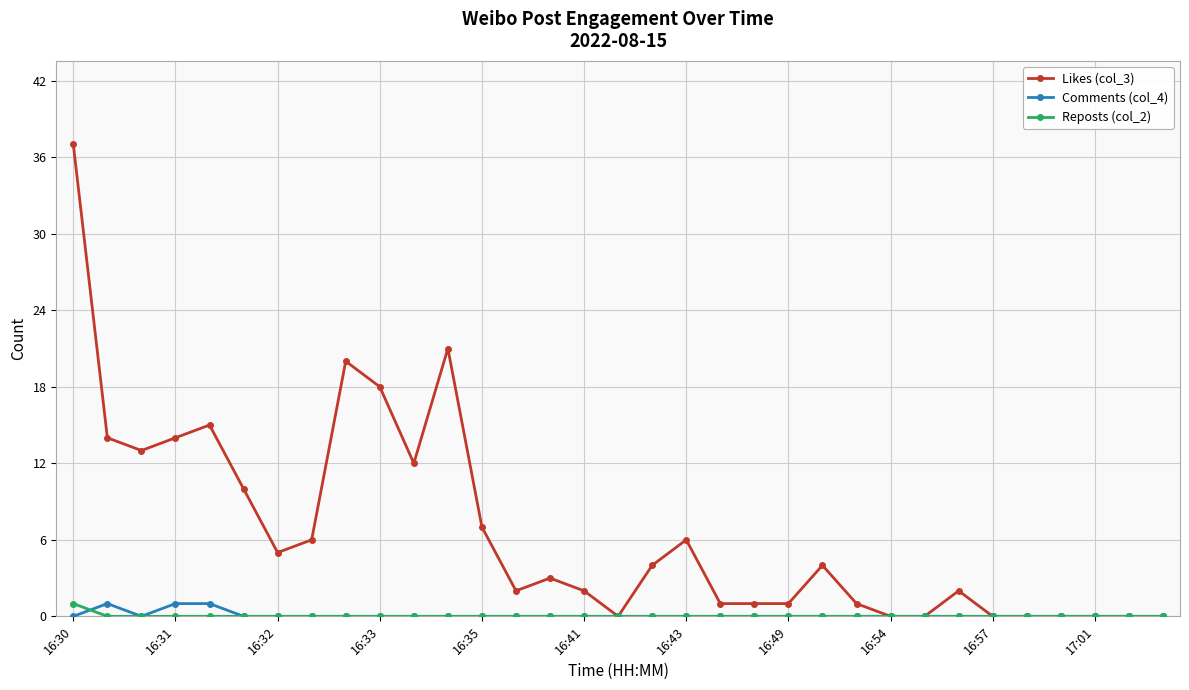

True or false: Comments (col_4) and Reposts (col_2) intersect in this chart.

True